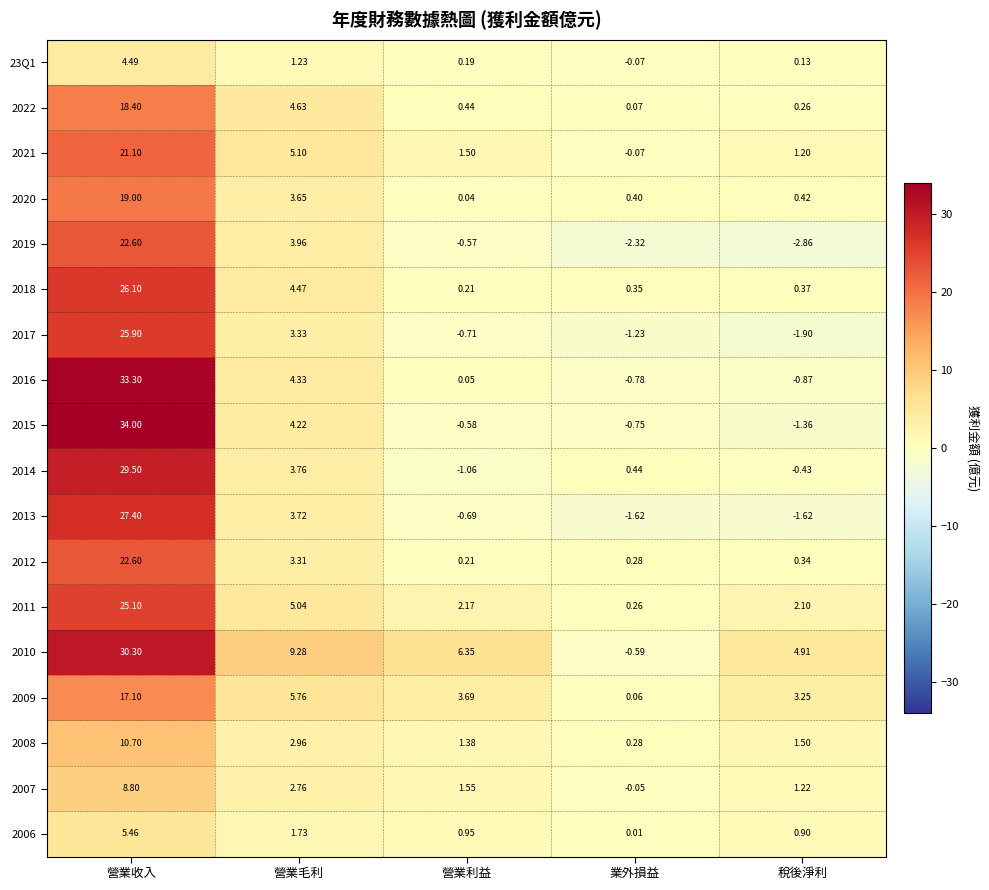

How many positive values does the 2017 series have?

2